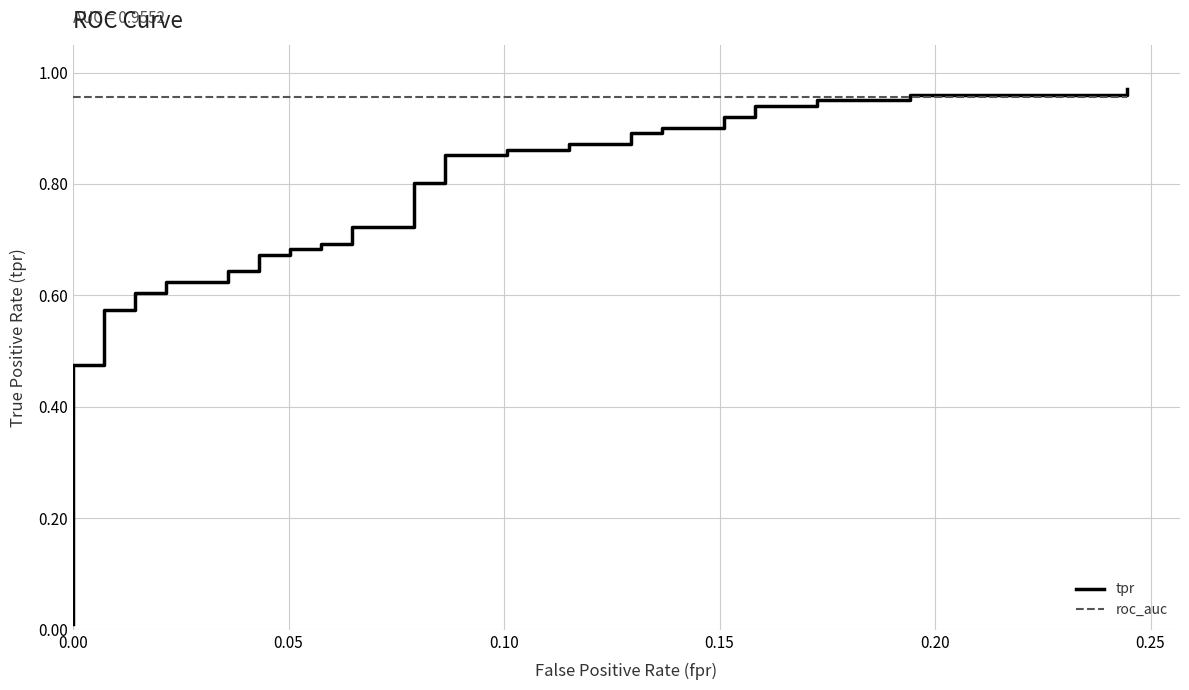

Which series has the largest total across all categories?

roc_auc